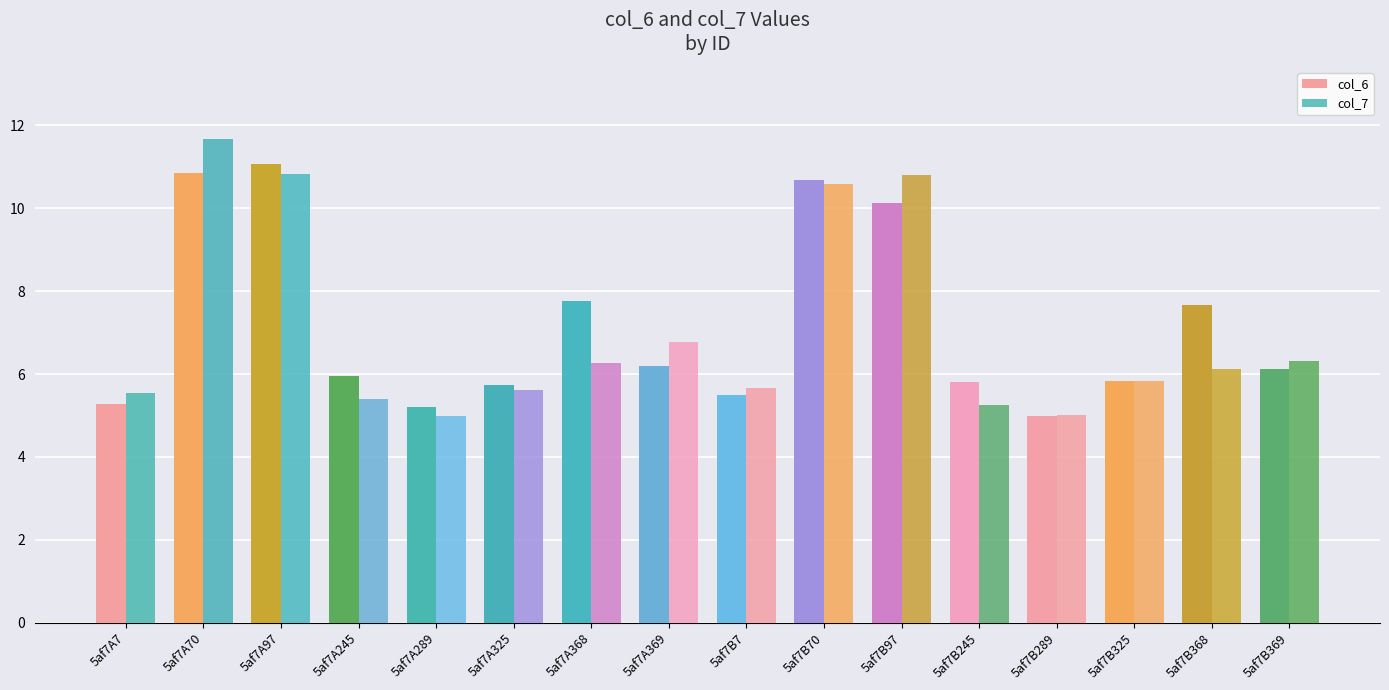

Which has a higher value, 5af7A325 or 5af7A368?

5af7A368